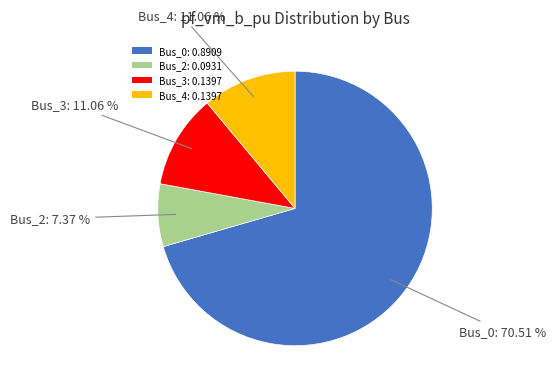

Which slice is the largest?

Bus_0: 0.8909